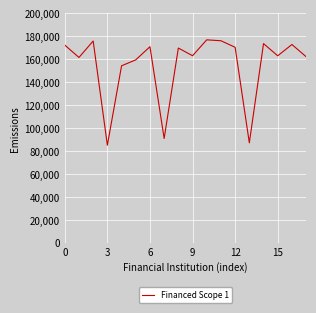

What is the difference between the maximum and minimum values?

91864.1